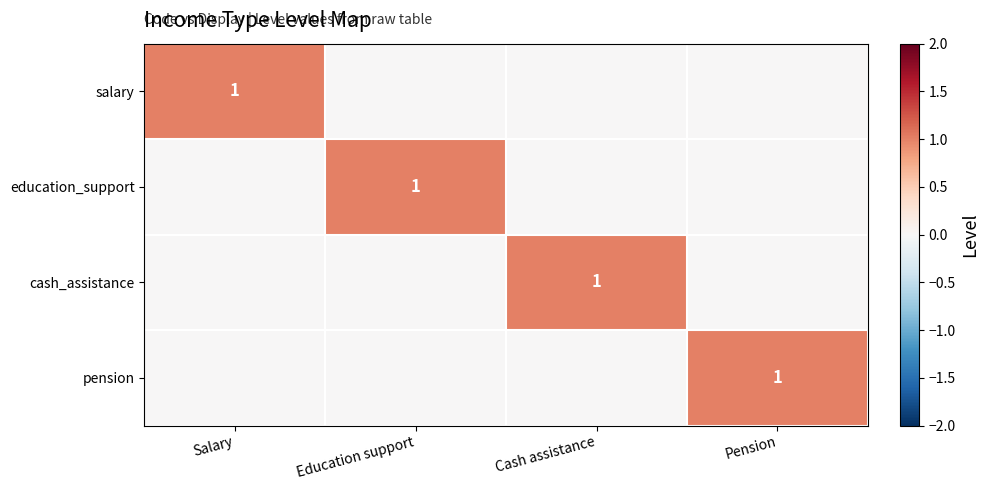

Is it true that cash_assistance equals 2 at Cash assistance?

False